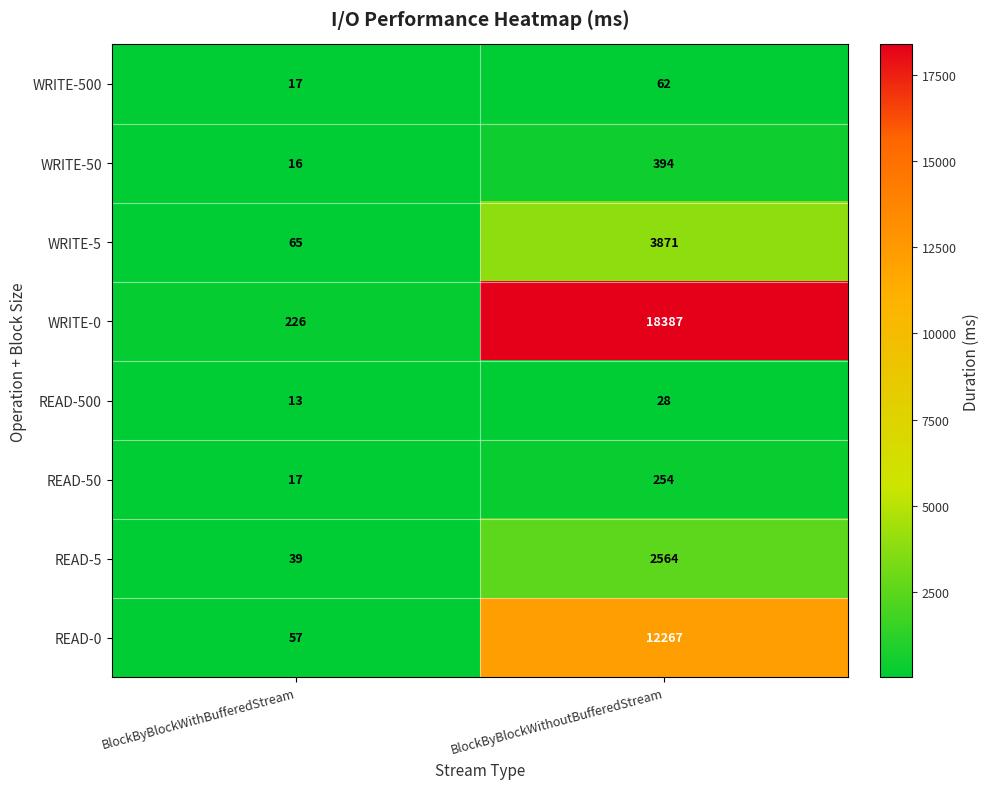

At which label does WRITE-500 reach its minimum?

BlockByBlockWithBufferedStream